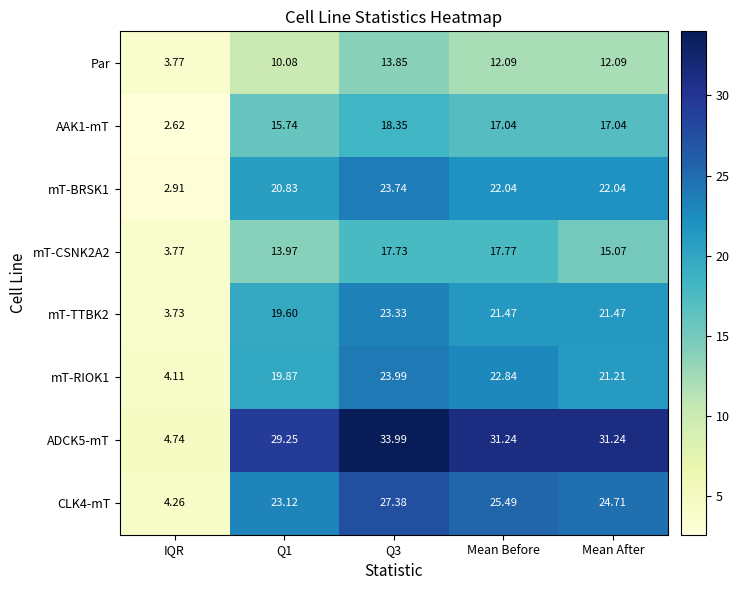

Which series has the largest range (max minus min)?

ADCK5-mT